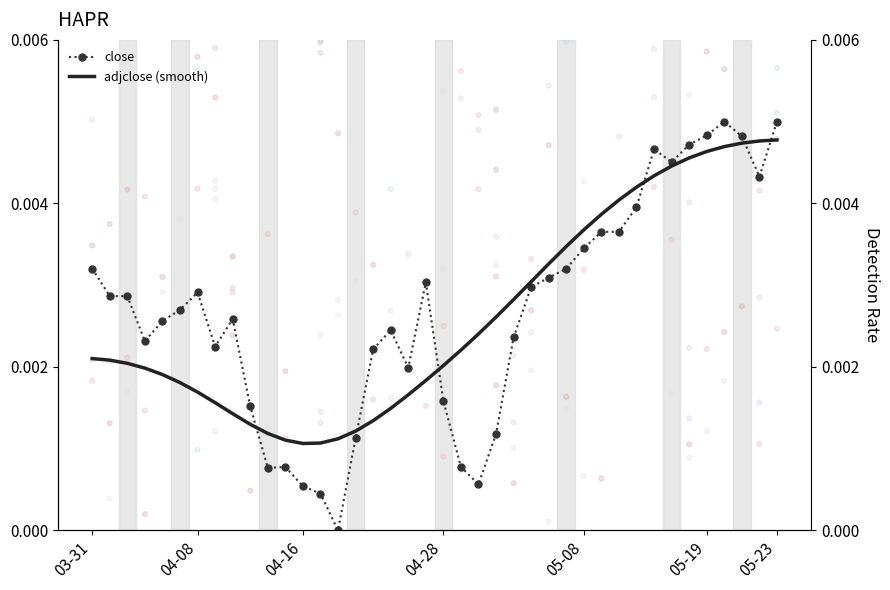

Which series has the largest total across all categories?

close